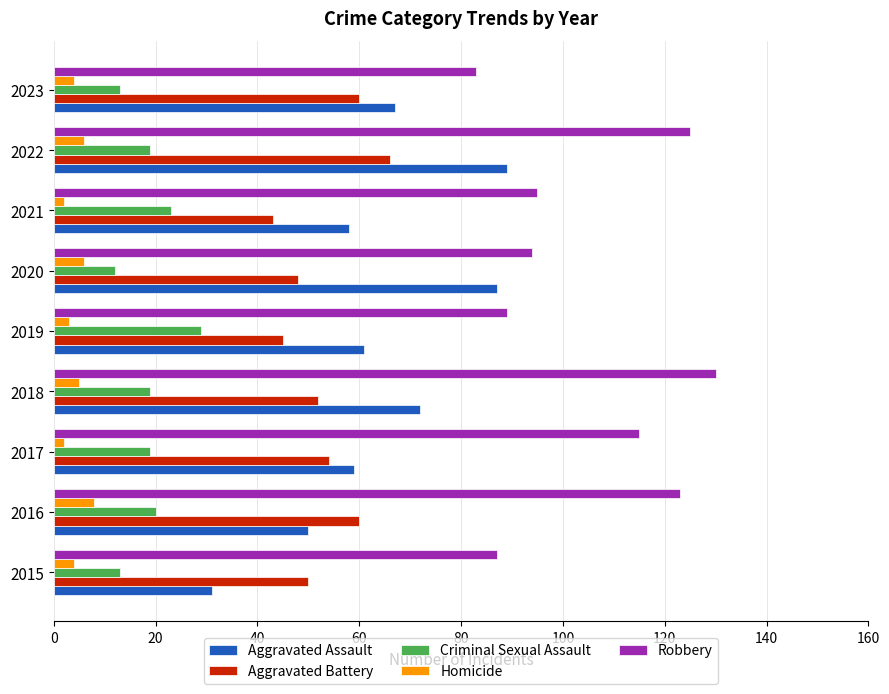

At which label does Aggravated Assault reach its minimum?

2015